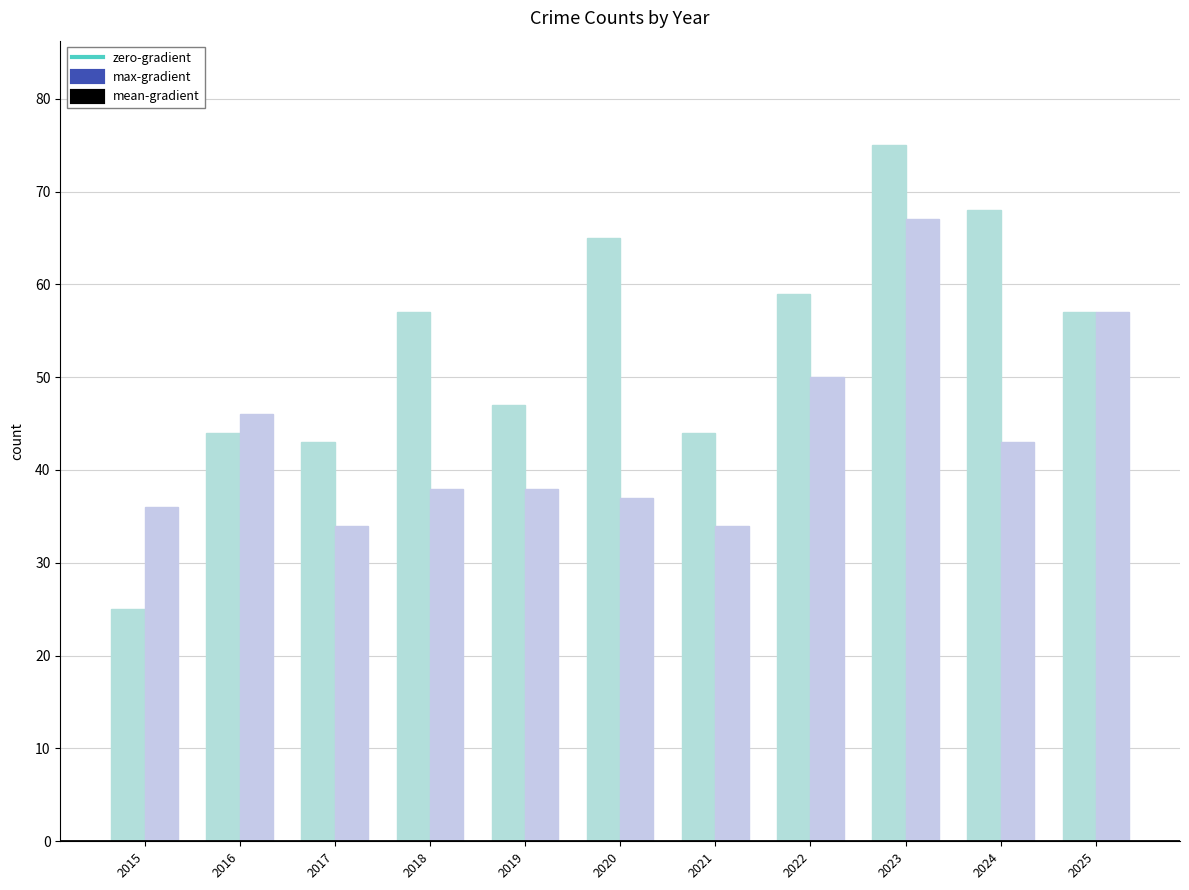

Reading right to left, what are all the values shown in this chart?

max-gradient: 57	68	75	59	44	65	47	57	43	44	25
mean-gradient: 57	43	67	50	34	37	38	38	34	46	36